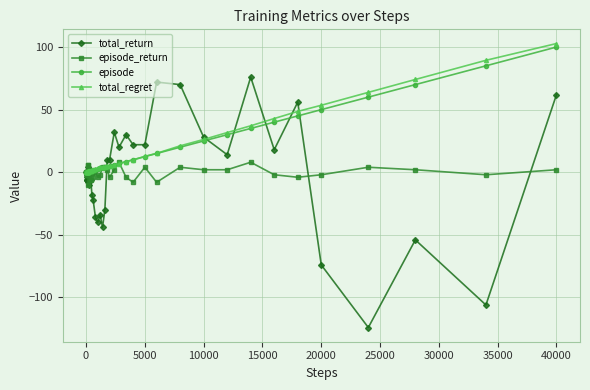

What is the value of the total_return point at the 23rd from the left?

10.0